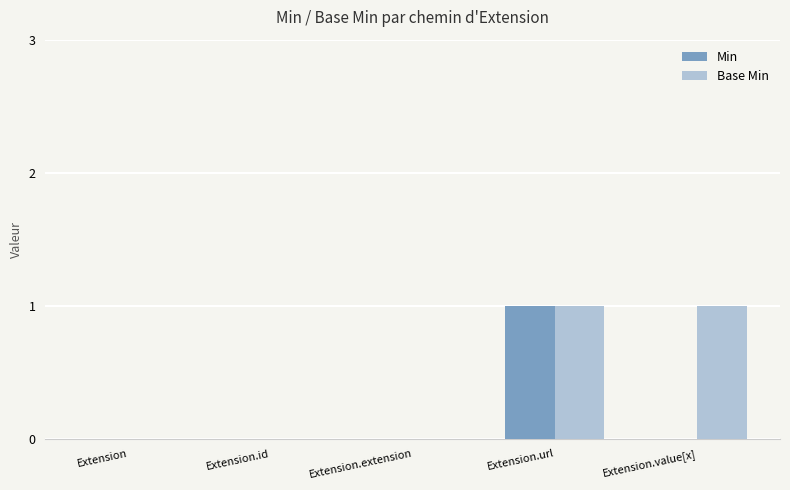

How many categories are shown in the chart?

5